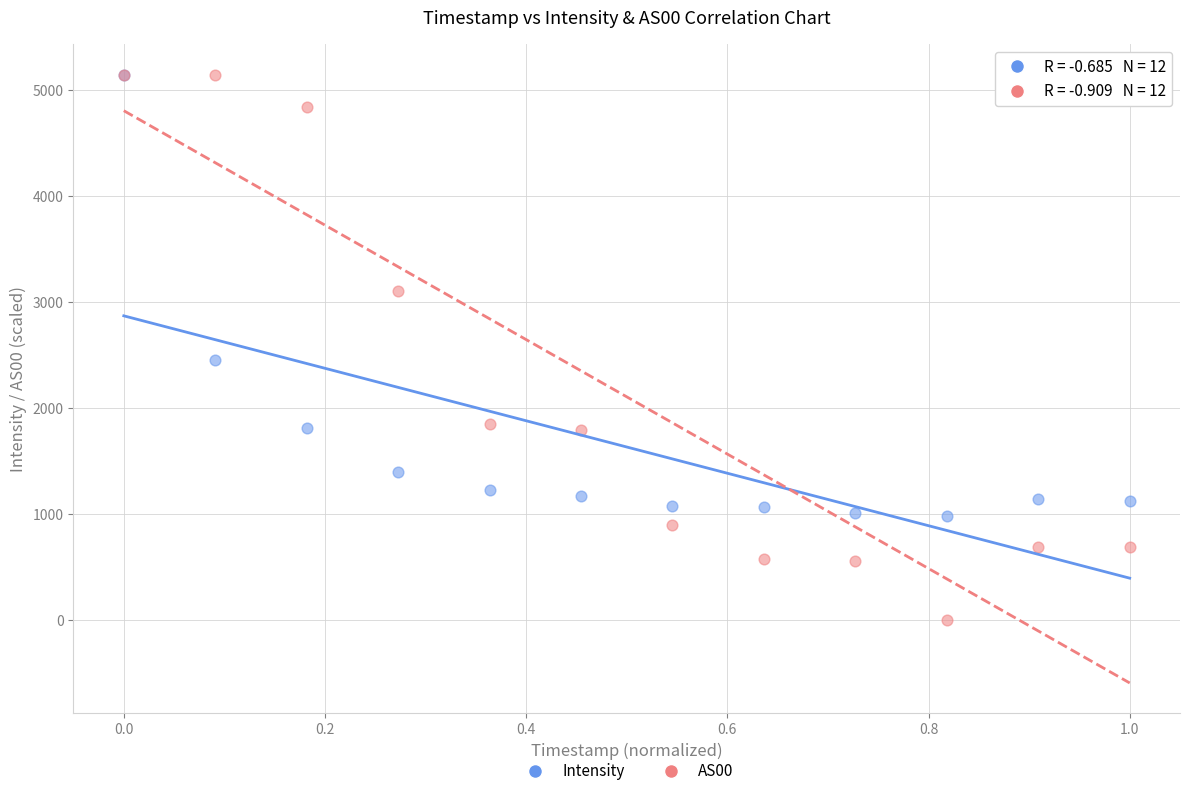

Across all series, what Y value is closest to 2570?

2451.3